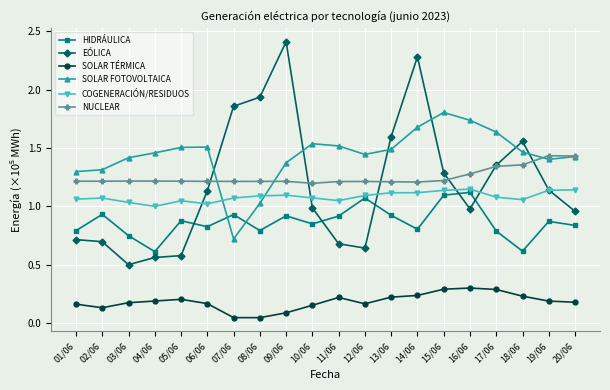

Which series has the widest spread of values?

EÓLICA